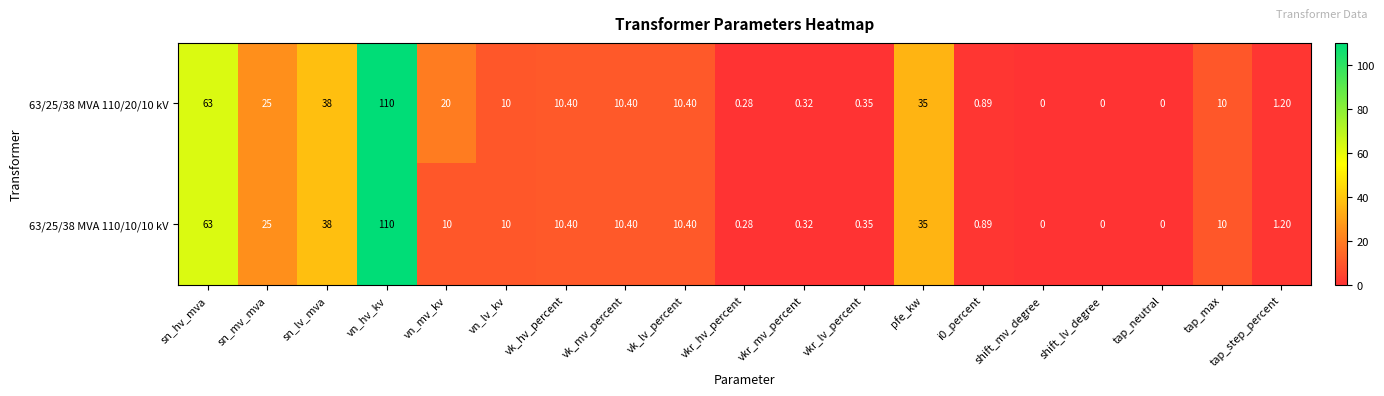

At which category is the sum across all series the highest?

vn_hv_kv